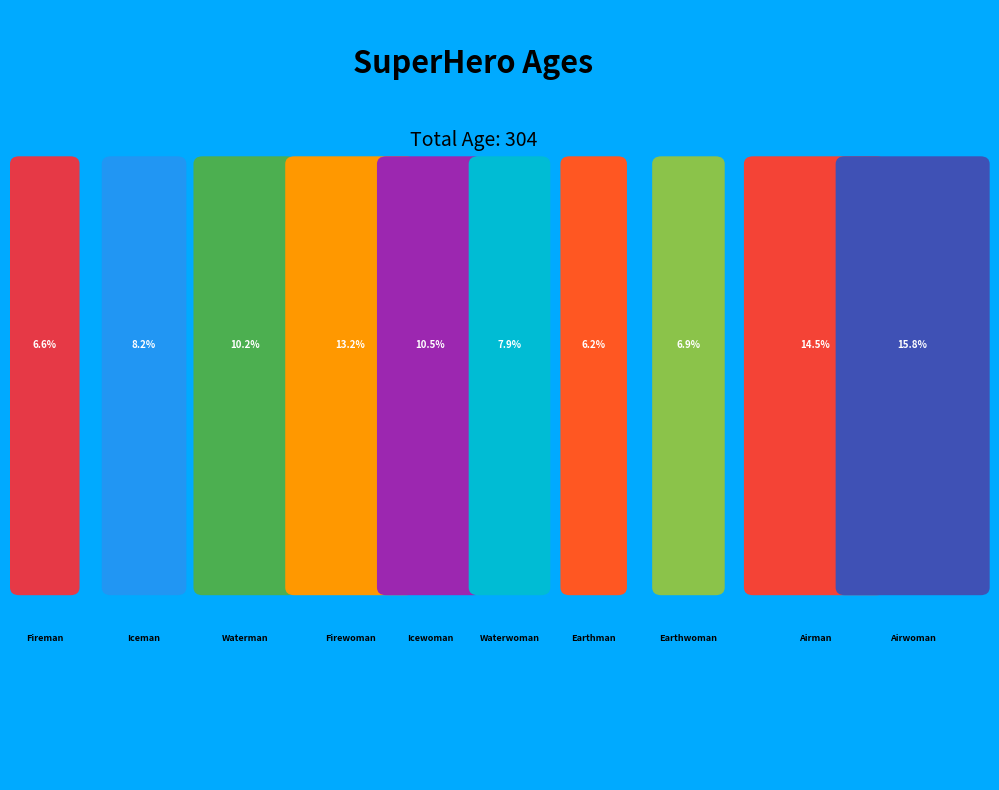

Which category has the biggest portion of the pie?

Airwoman